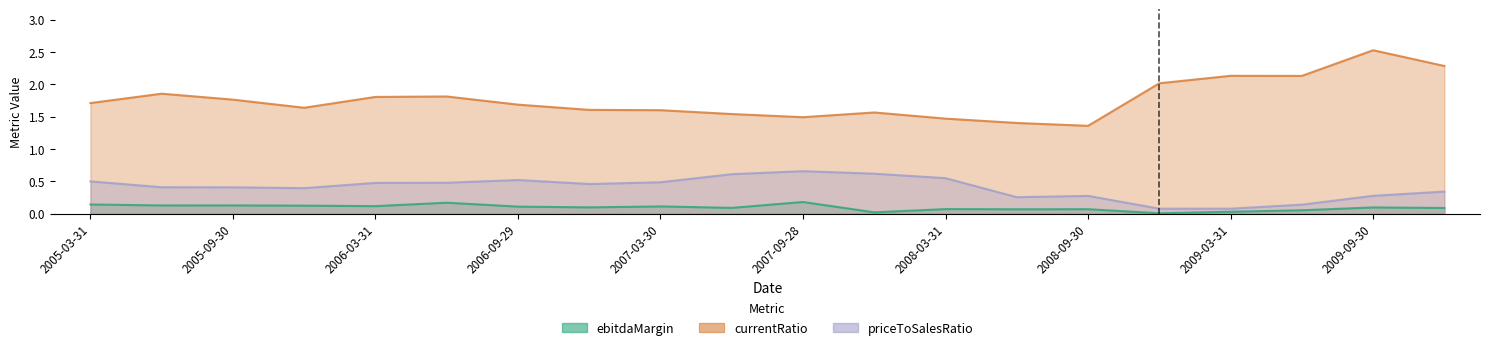

What is the difference between the second highest and second lowest values in the currentRatio series?

0.9